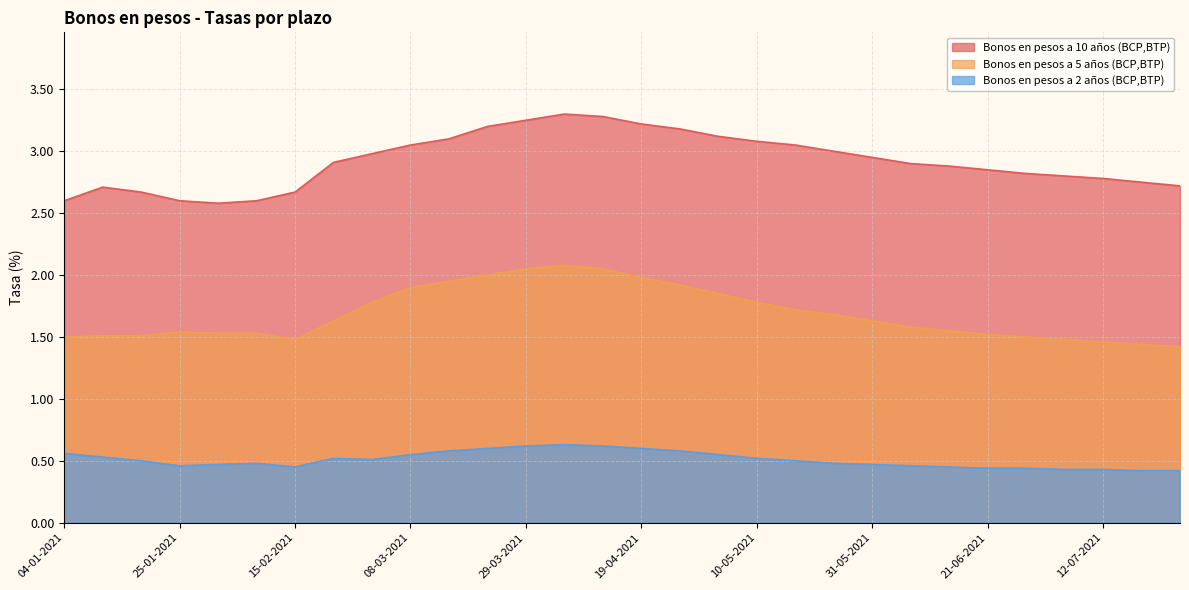

What is the minimum value for Bonos en pesos a 2 años (BCP,BTP)?

0.4